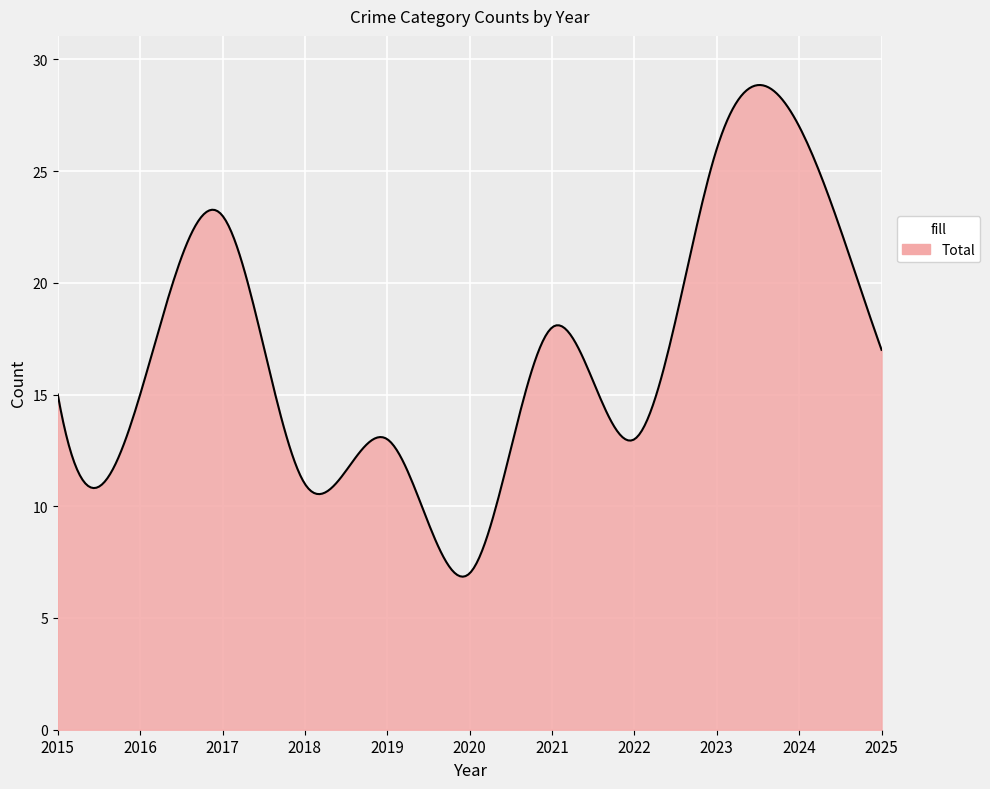

What is the minimum value shown in the chart?

6.8